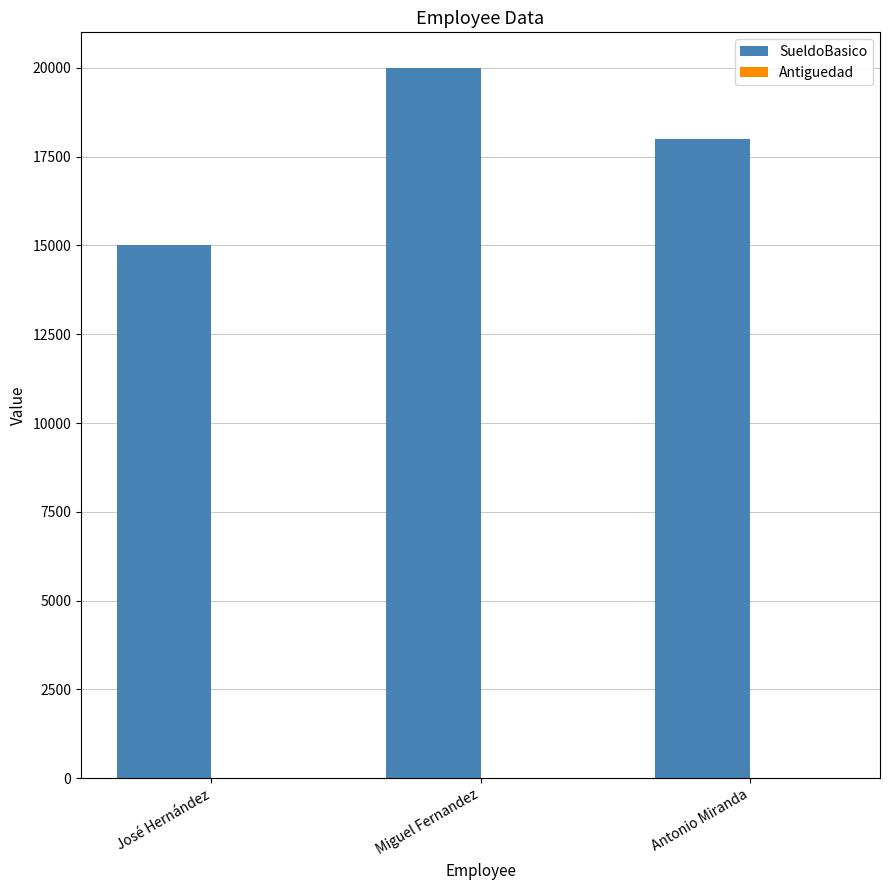

At which category is the sum across all series the highest?

Miguel Fernandez